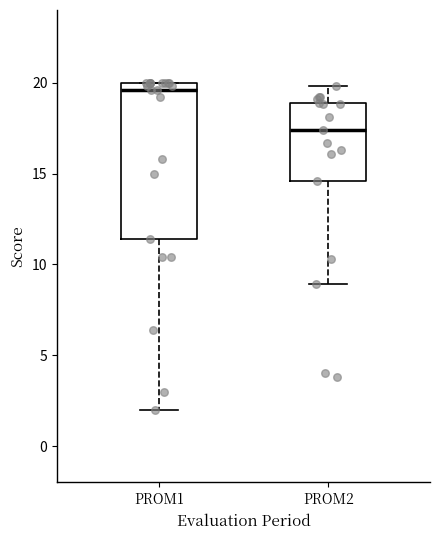

Reading left to right, transcribe this box plot: for each box, give where its median line is, the range the box spans, and where its two whiskers end, as read against the y-axis. The values are not printed on the chart, so give them approximately, as read against the axis.

PROM1: median 19.5, box 11.5 to 20.0, whiskers 2.0 to 20.0
PROM2: median 17.5, box 14.5 to 19.0, whiskers 9.0 to 20.0